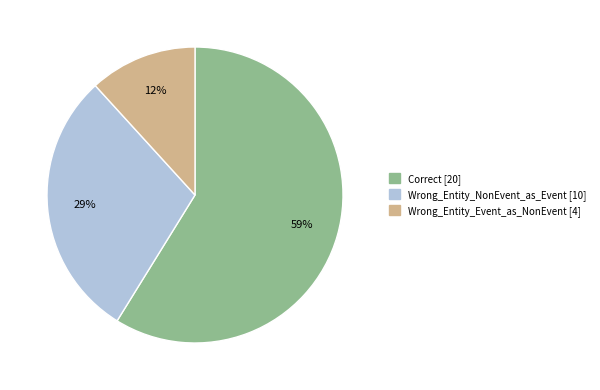

Which category has the biggest portion of the pie?

Correct